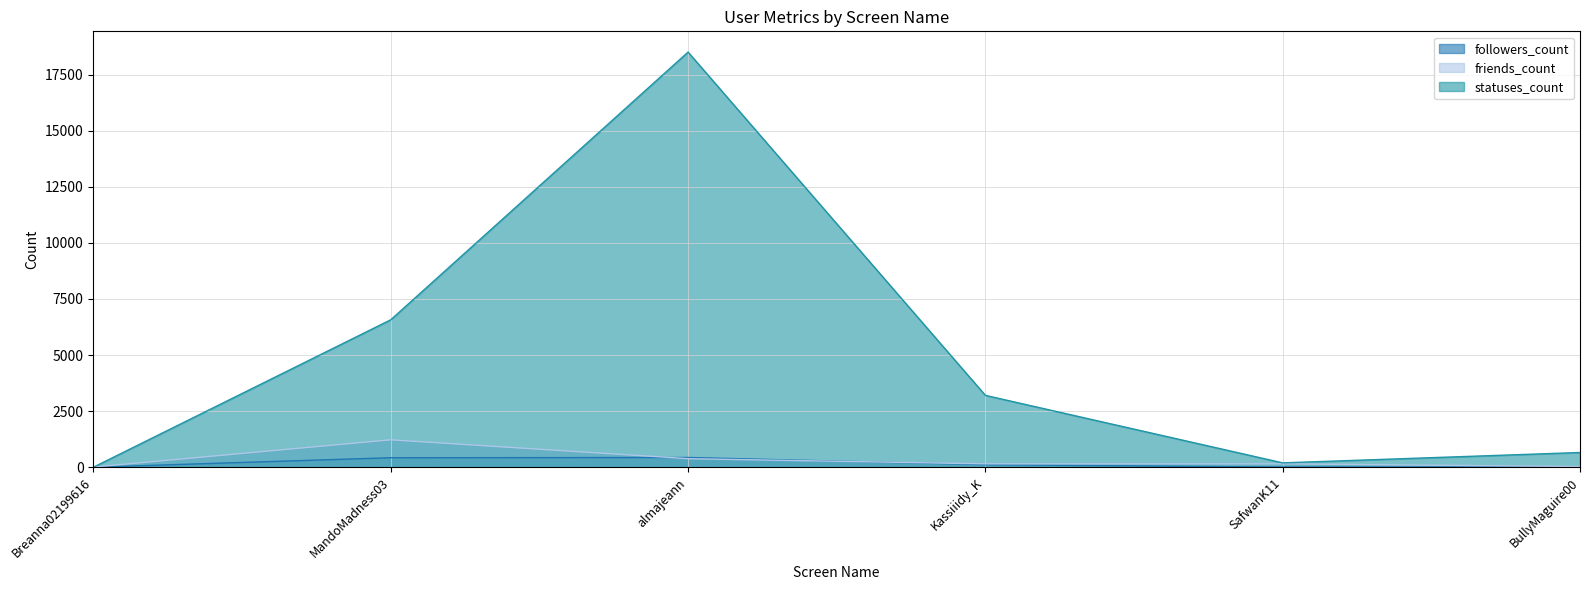

How many series are shown in this chart?

3